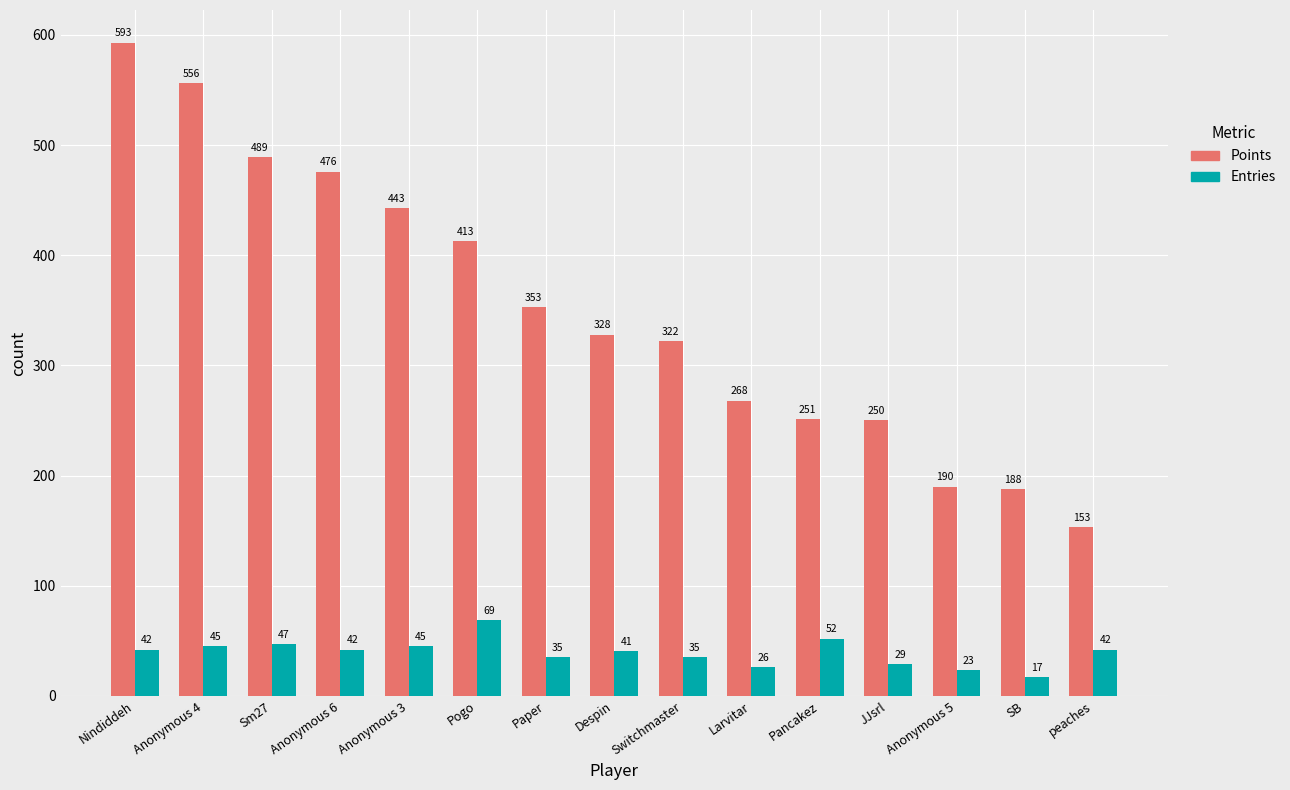

What is the sum of all Entries values?

590